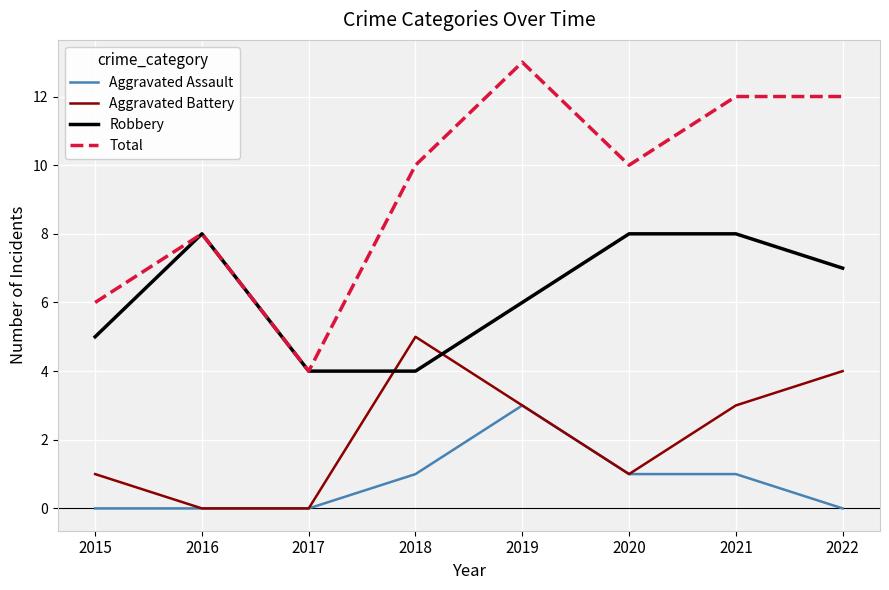

At 2021, list the series in order from smallest to largest.

Aggravated Assault, Aggravated Battery, Robbery, Total